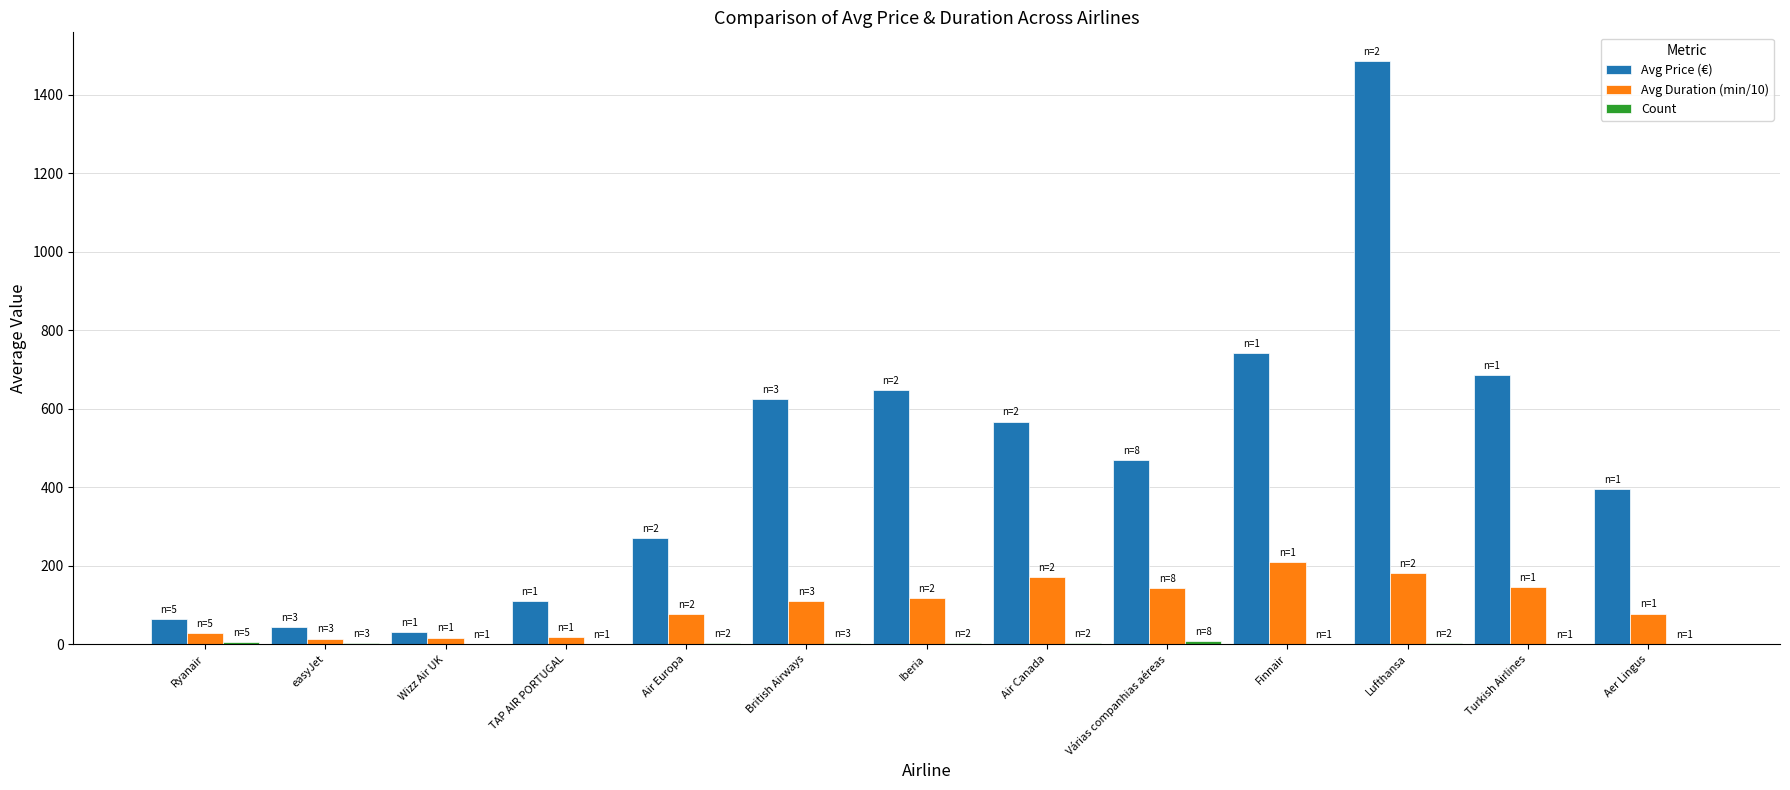

Where is Avg Price (€) nearest to the value 757?

Finnair